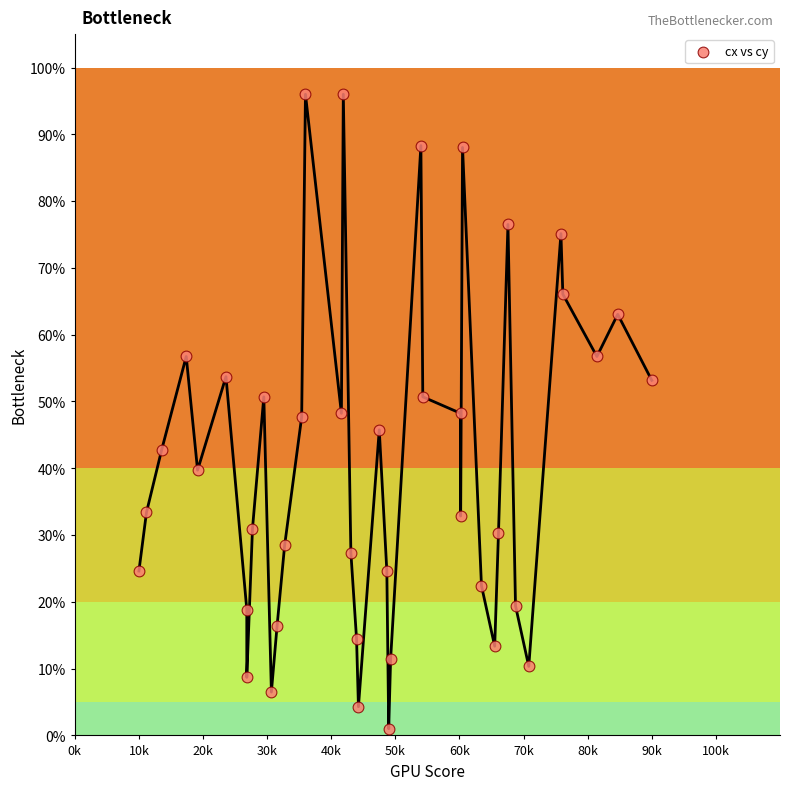

What is the range of X values (max minus min)?

80.0